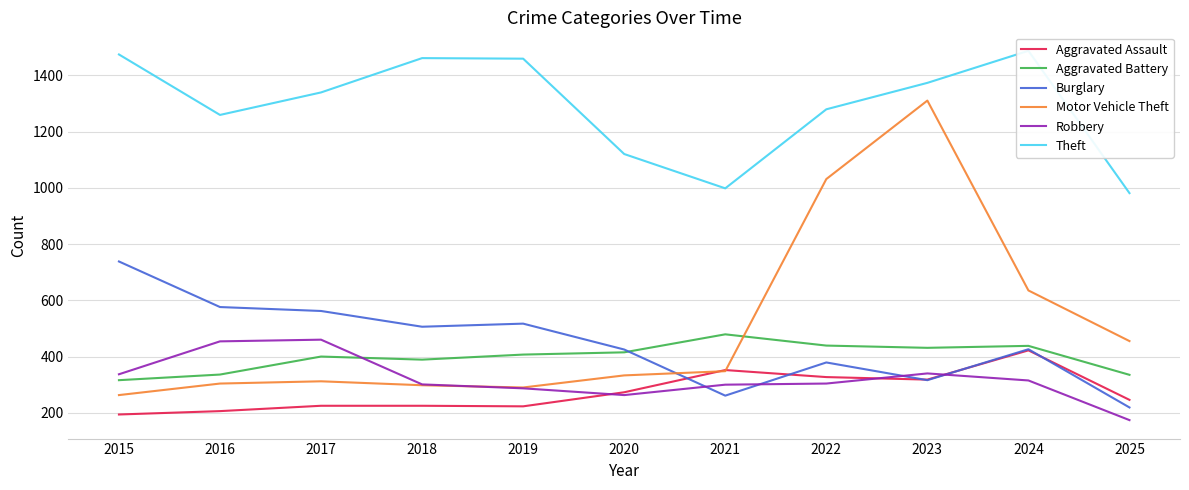

List the labels in order of Theft value, largest first.

2024, 2015, 2018, 2019, 2023, 2017, 2022, 2016, 2020, 2021, 2025